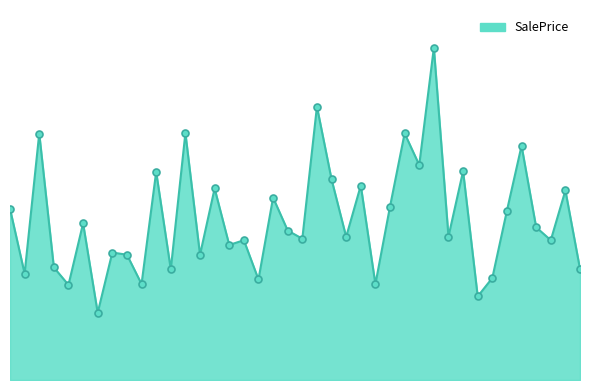

What is the value of the 15th point from the left?

207046.2